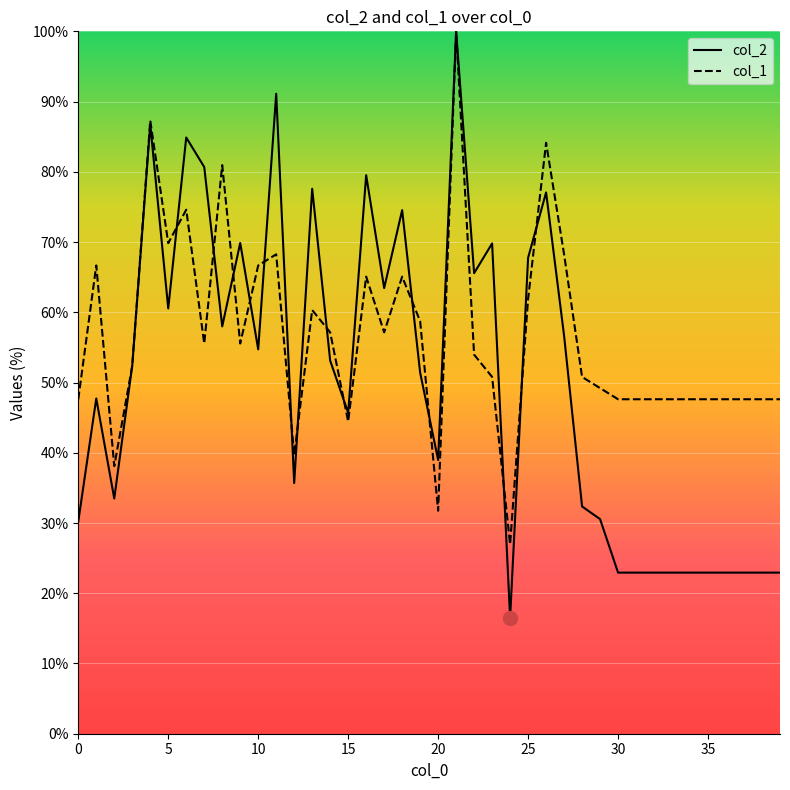

Which series contains the lowest Y value?

col_2